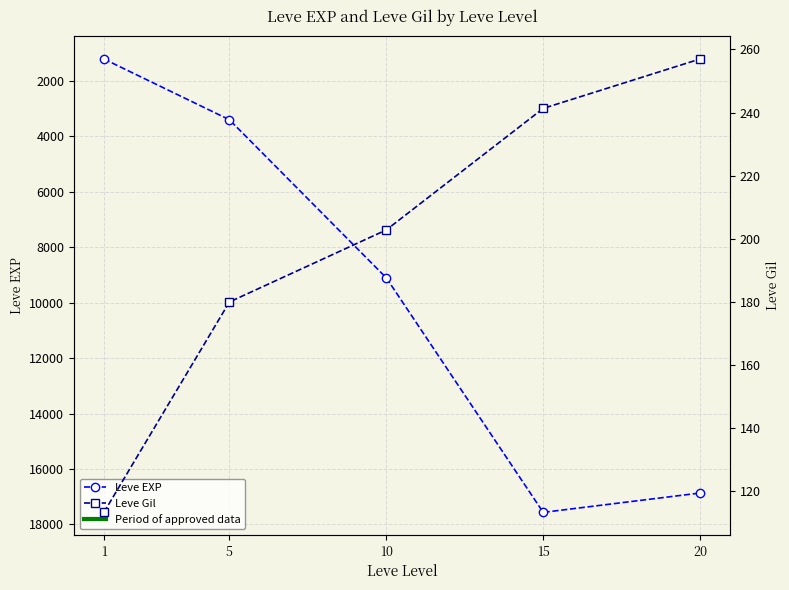

True or false: Leve EXP has a value of 17563.3 at 15.

True